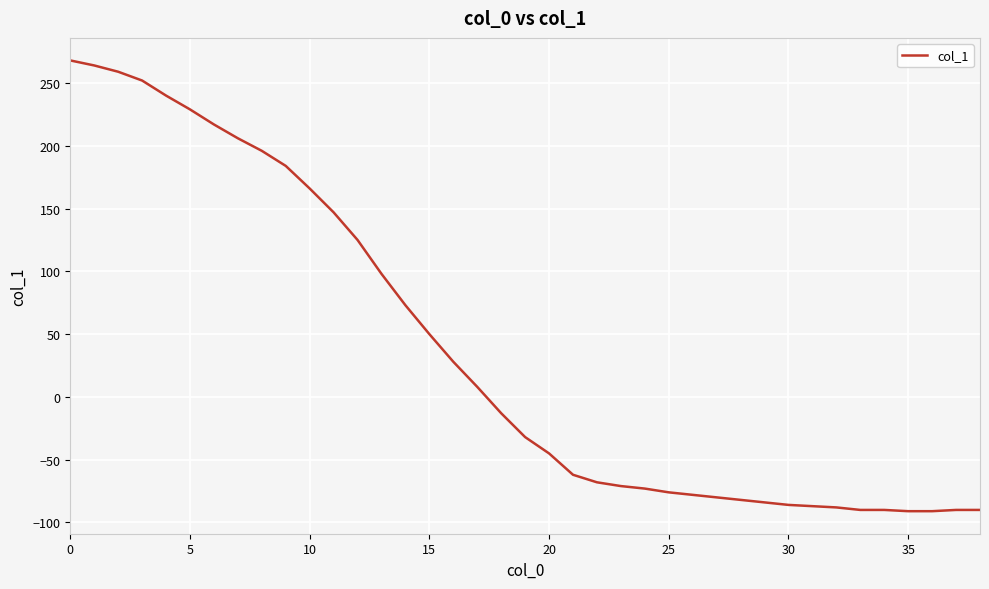

How many lines are shown in the chart?

1